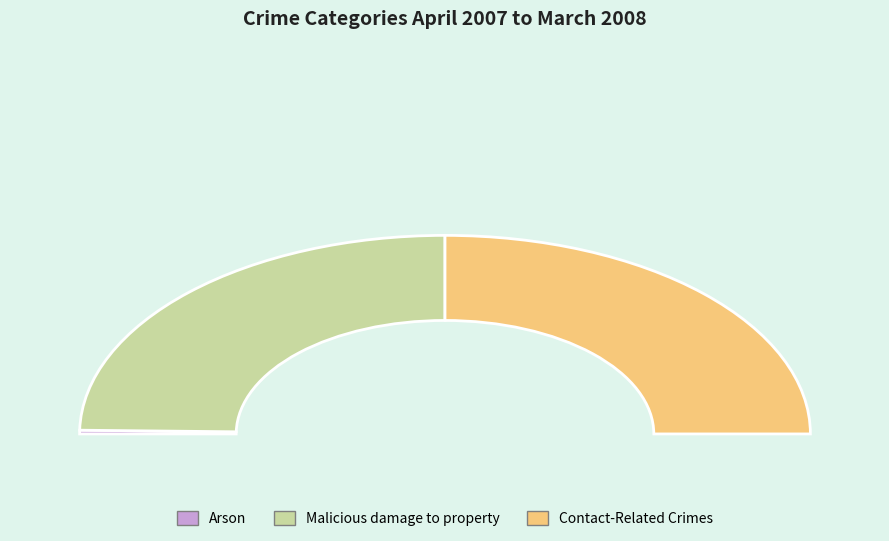

Do Contact-Related Crimes and Arson together represent more than half of the pie?

Yes